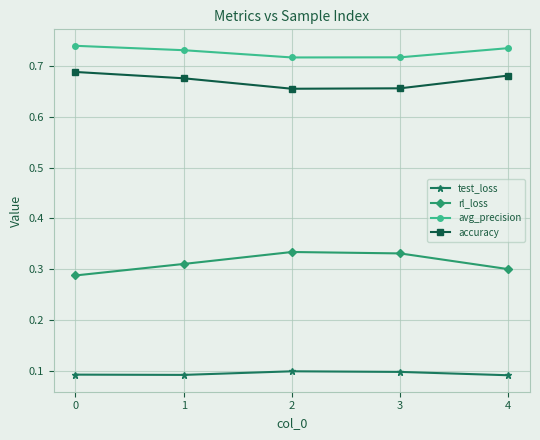

True or false: rl_loss has more than 0 points higher than both neighbors.

True